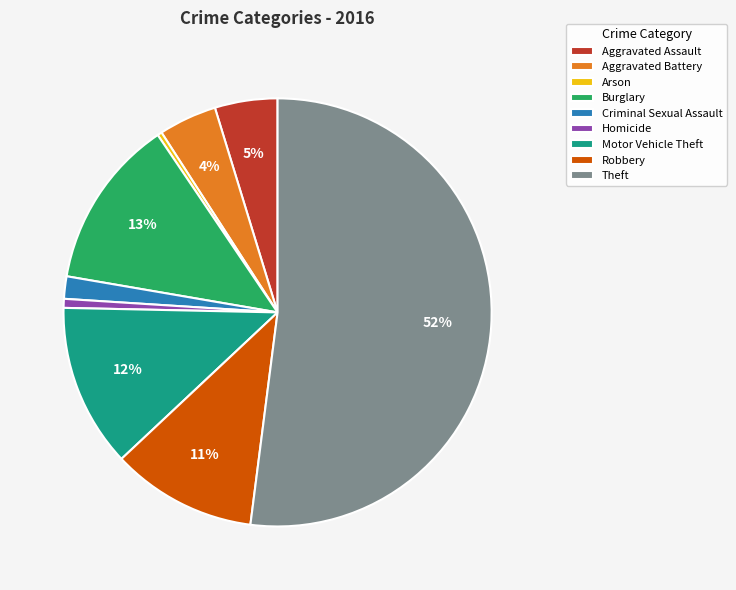

Which category has the biggest portion of the pie?

Theft